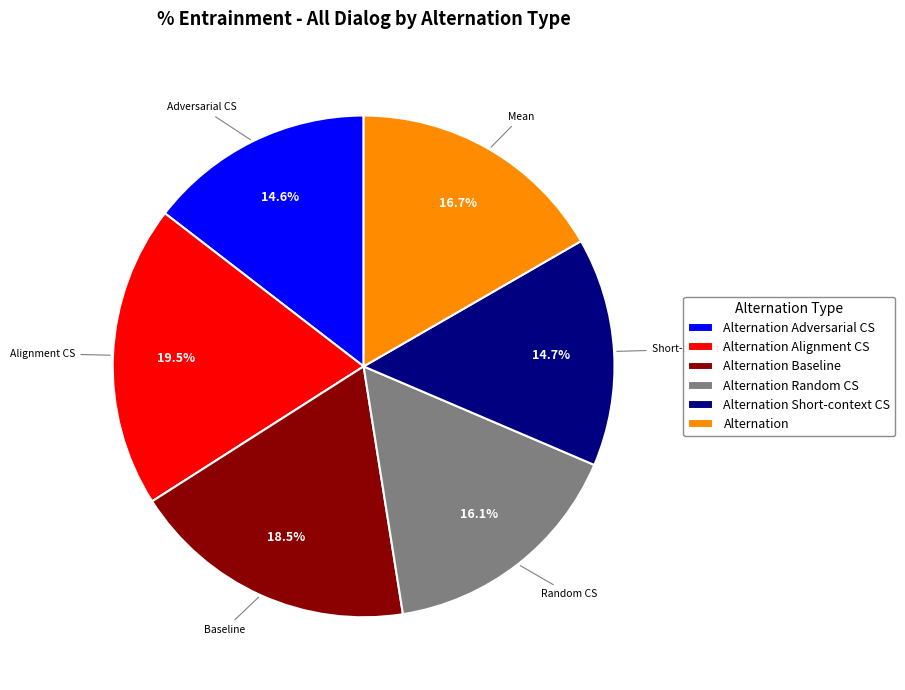

Does any single category account for the majority?

No